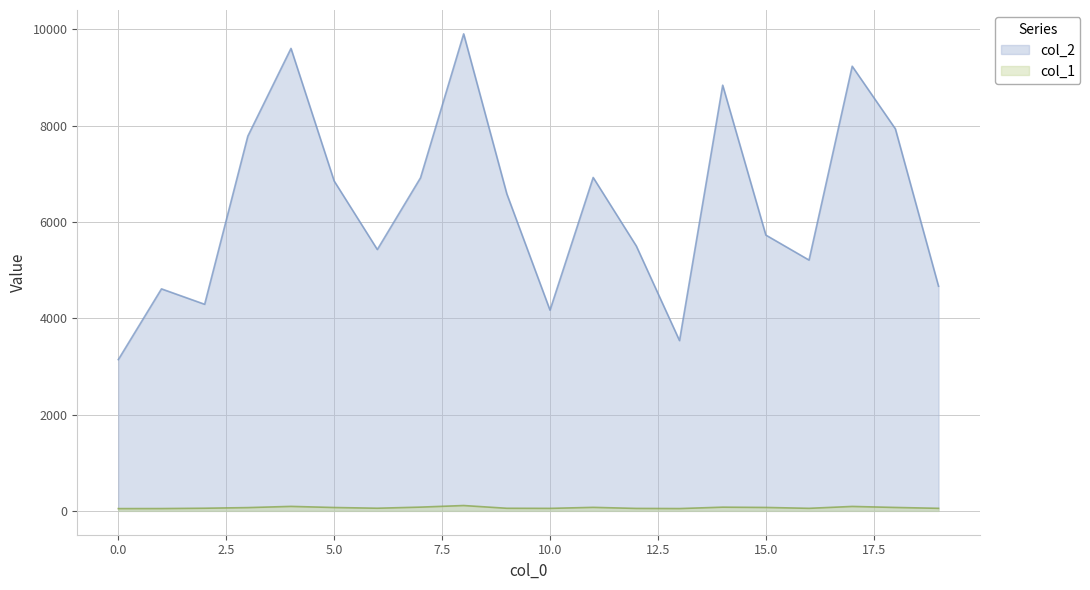

Reading right to left, what are all the values shown in this chart?

col_2: 4665	7933	9233	5208	5727	8839	3536	5499	6923	4168	6582	9905	6916	5427	6850	9603	7781	4290	4610	3141
col_1: 53	71	92	53	71	77	48	51	73	52	54	111	78	55	70	93	68	55	48	47